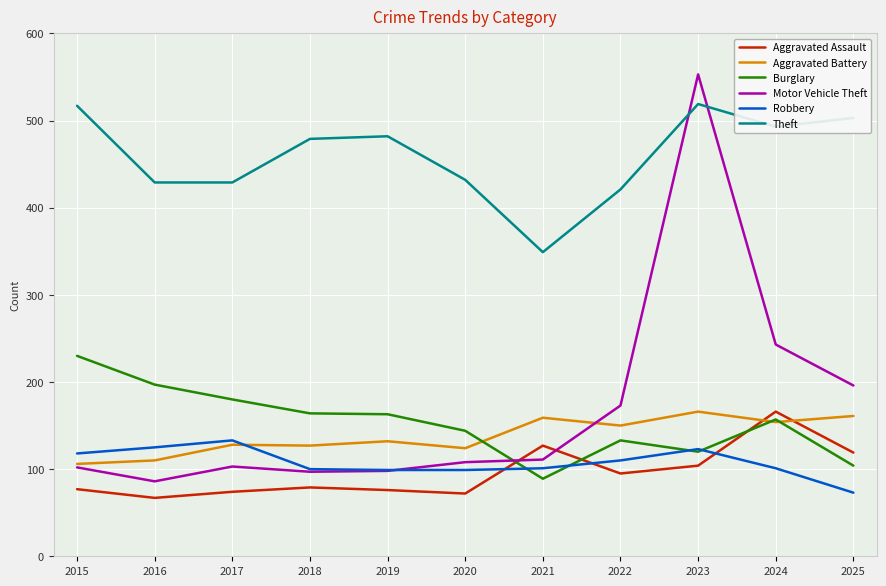

Where do Aggravated Assault and Burglary first cross each other?

2020 and 2021